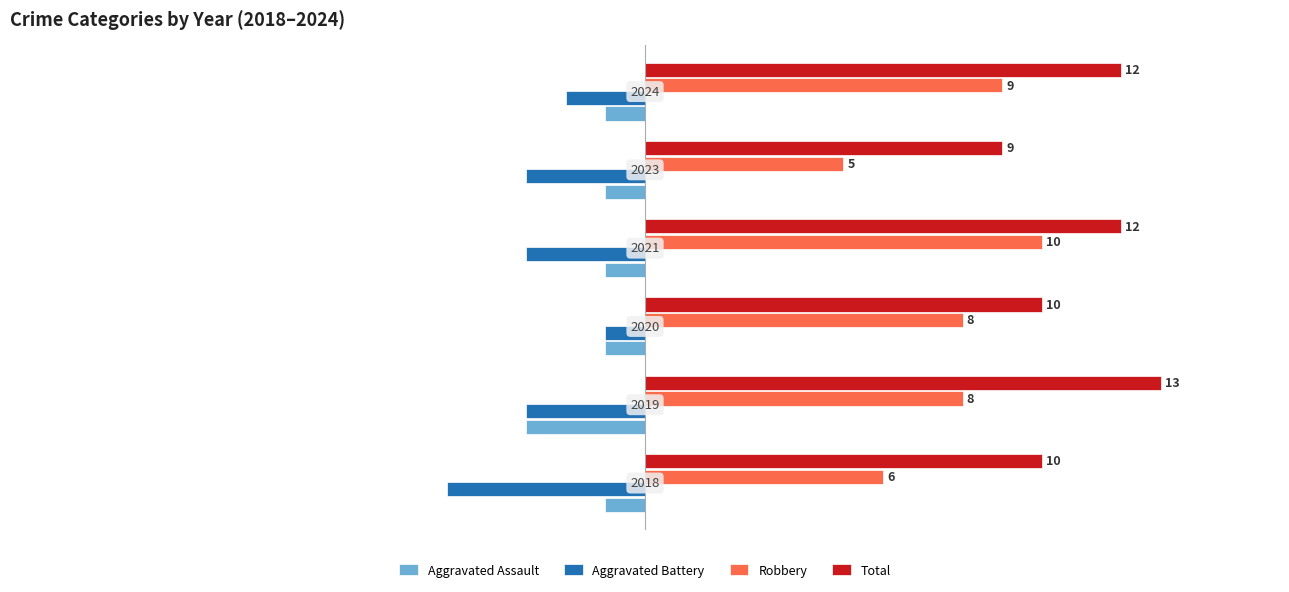

What are all the series names shown in the legend?

Aggravated Assault, Aggravated Battery, Robbery, Total